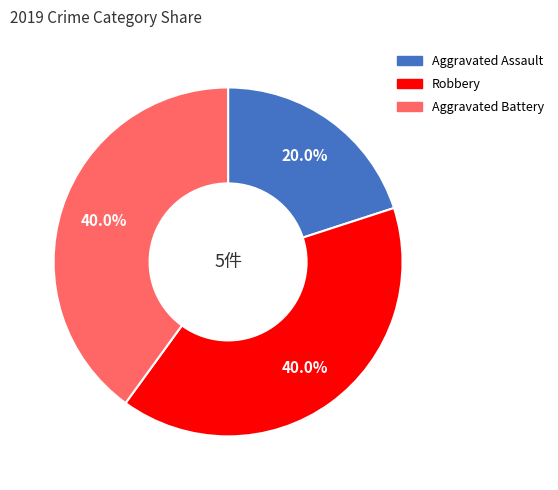

Between Aggravated Assault and Robbery, which is larger?

Robbery